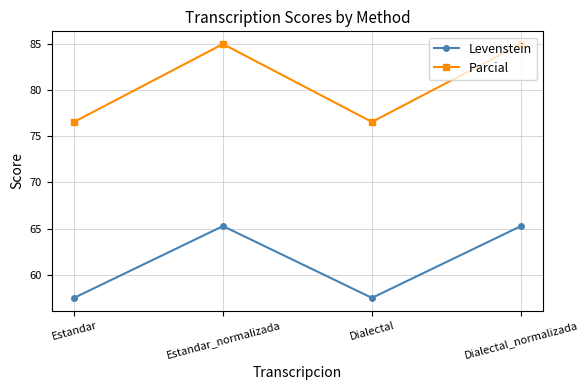

Read the Parcial value at Estandar_normalizada.

85.0